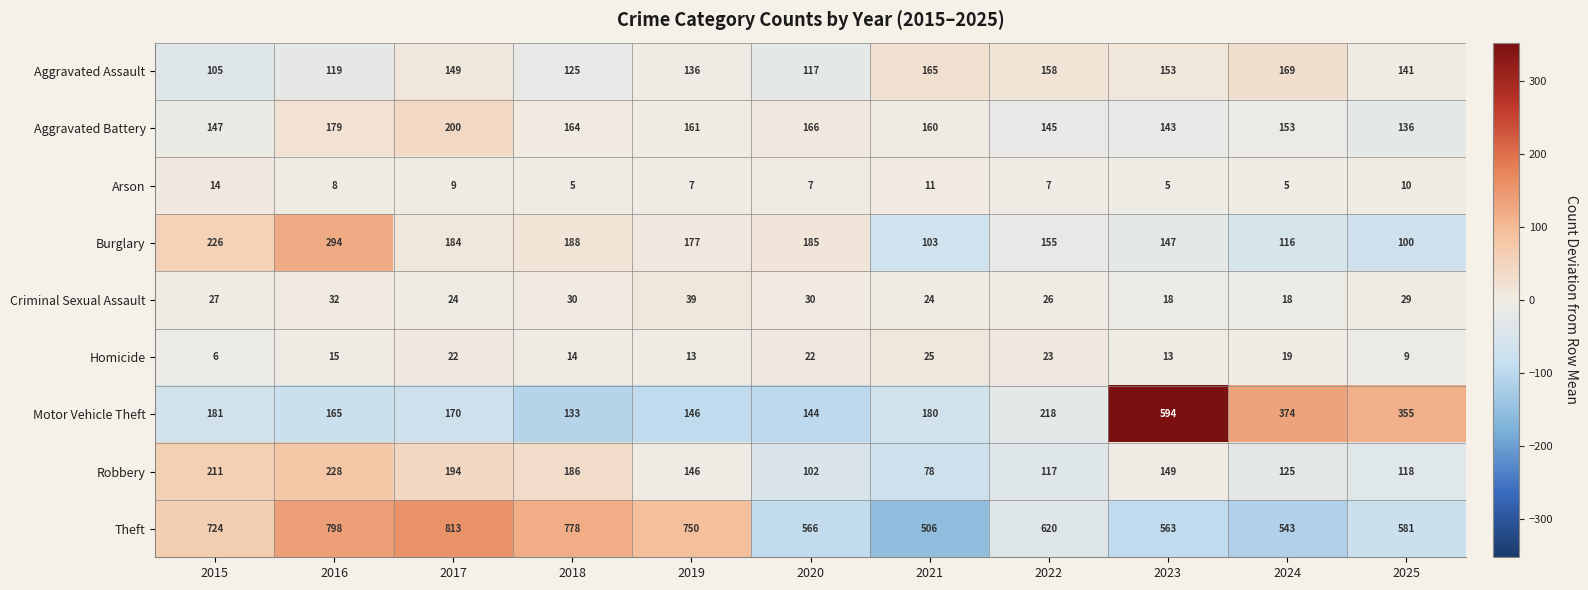

Count the number of categories in the chart.

11